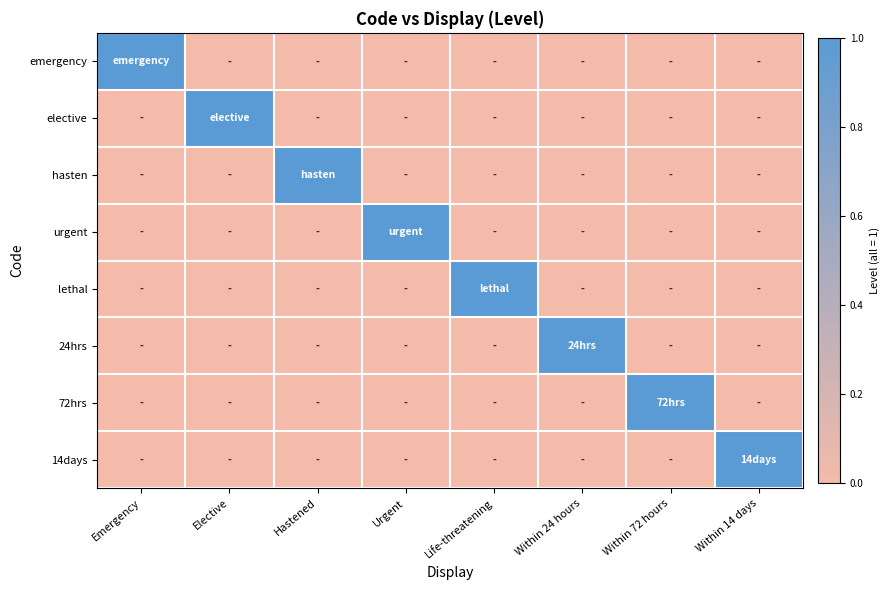

Reading left to right, transcribe all the data shown in this chart.

emergency: Emergency=1	Elective=0	Hastened=0	Urgent=0	Life-threatening=0	Within 24 hours=0	Within 72 hours=0	Within 14 days=0
elective: Emergency=0	Elective=1	Hastened=0	Urgent=0	Life-threatening=0	Within 24 hours=0	Within 72 hours=0	Within 14 days=0
hasten: Emergency=0	Elective=0	Hastened=1	Urgent=0	Life-threatening=0	Within 24 hours=0	Within 72 hours=0	Within 14 days=0
urgent: Emergency=0	Elective=0	Hastened=0	Urgent=1	Life-threatening=0	Within 24 hours=0	Within 72 hours=0	Within 14 days=0
lethal: Emergency=0	Elective=0	Hastened=0	Urgent=0	Life-threatening=1	Within 24 hours=0	Within 72 hours=0	Within 14 days=0
24hrs: Emergency=0	Elective=0	Hastened=0	Urgent=0	Life-threatening=0	Within 24 hours=1	Within 72 hours=0	Within 14 days=0
72hrs: Emergency=0	Elective=0	Hastened=0	Urgent=0	Life-threatening=0	Within 24 hours=0	Within 72 hours=1	Within 14 days=0
14days: Emergency=0	Elective=0	Hastened=0	Urgent=0	Life-threatening=0	Within 24 hours=0	Within 72 hours=0	Within 14 days=1